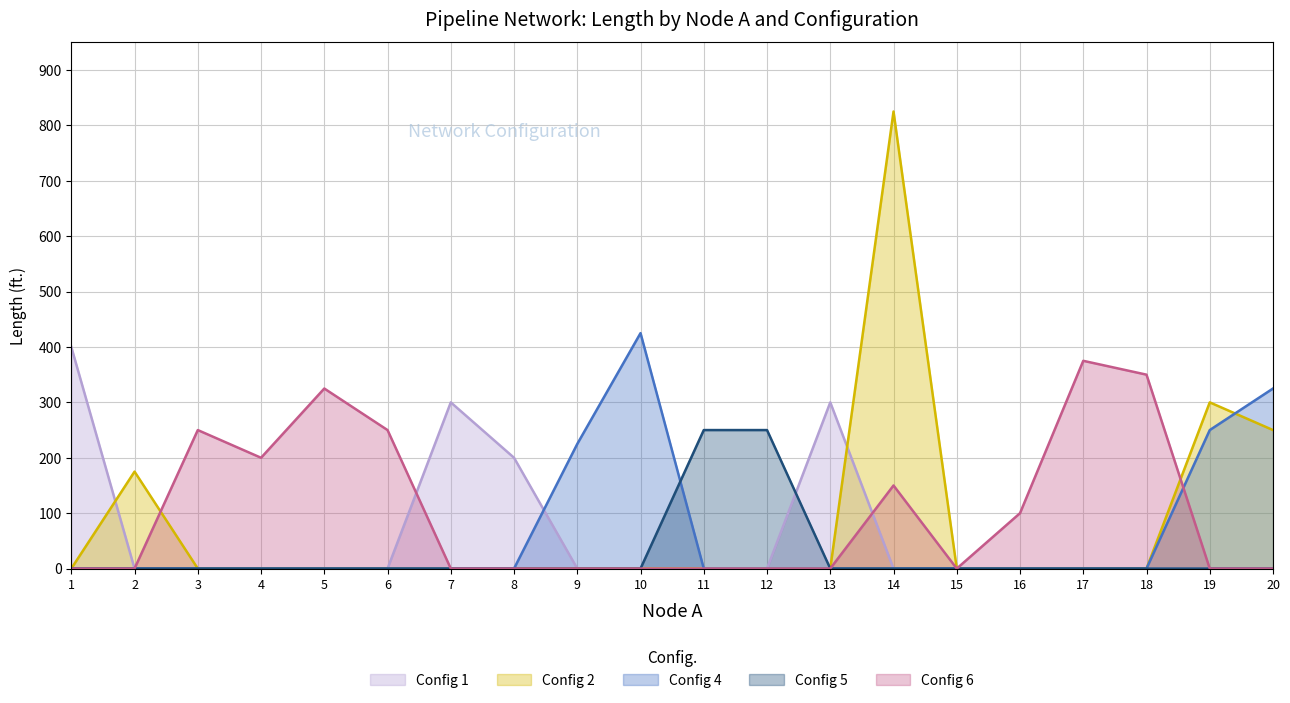

At which category is the sum across all series the highest?

14